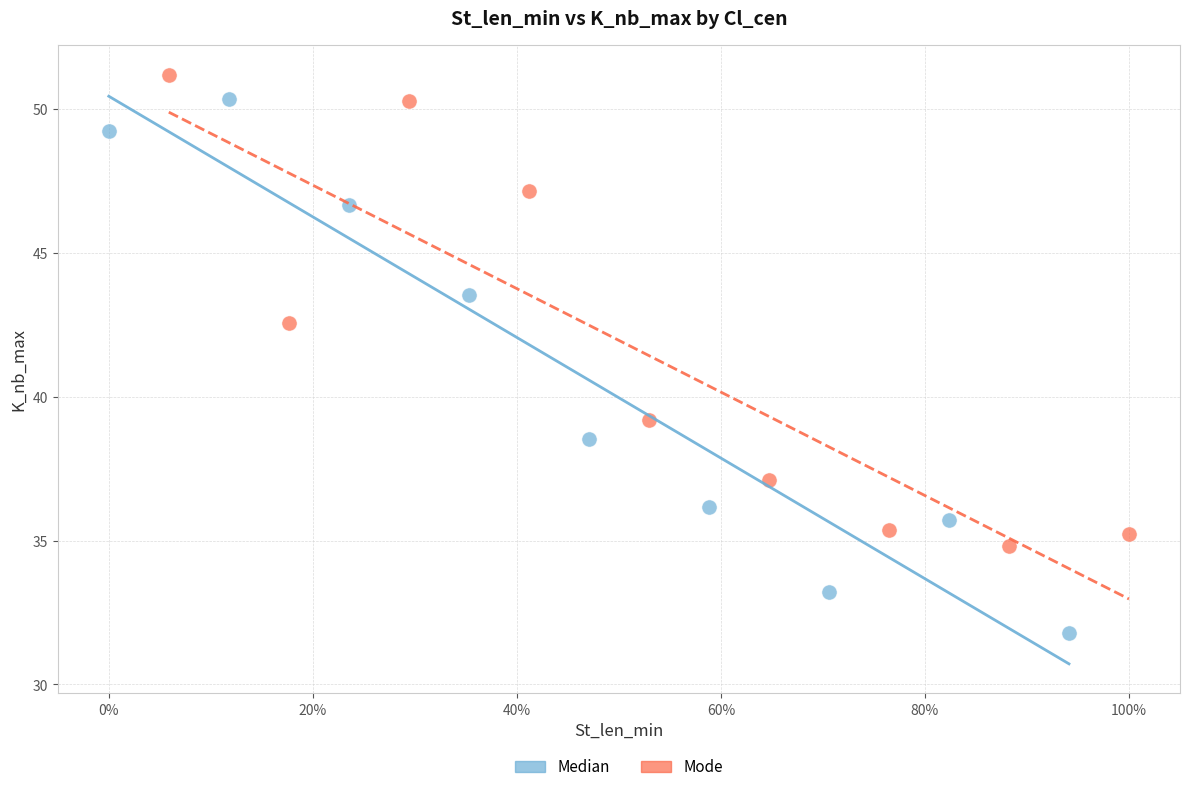

Which series has the largest Y range (max minus min)?

Median